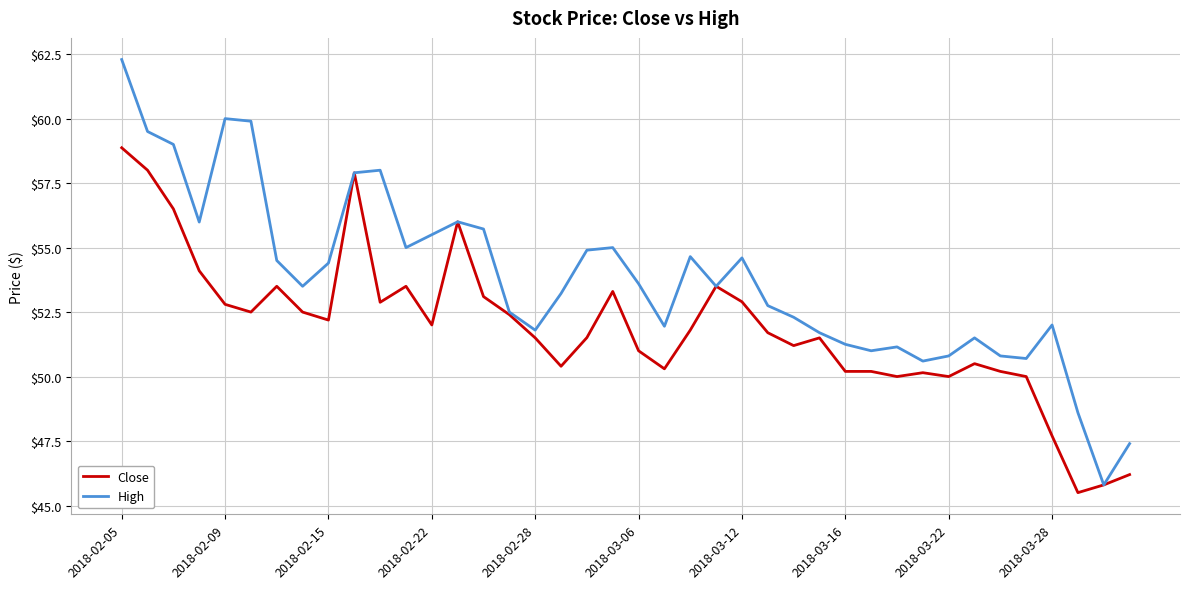

List the series in order of their overall mean, highest first.

High, Close